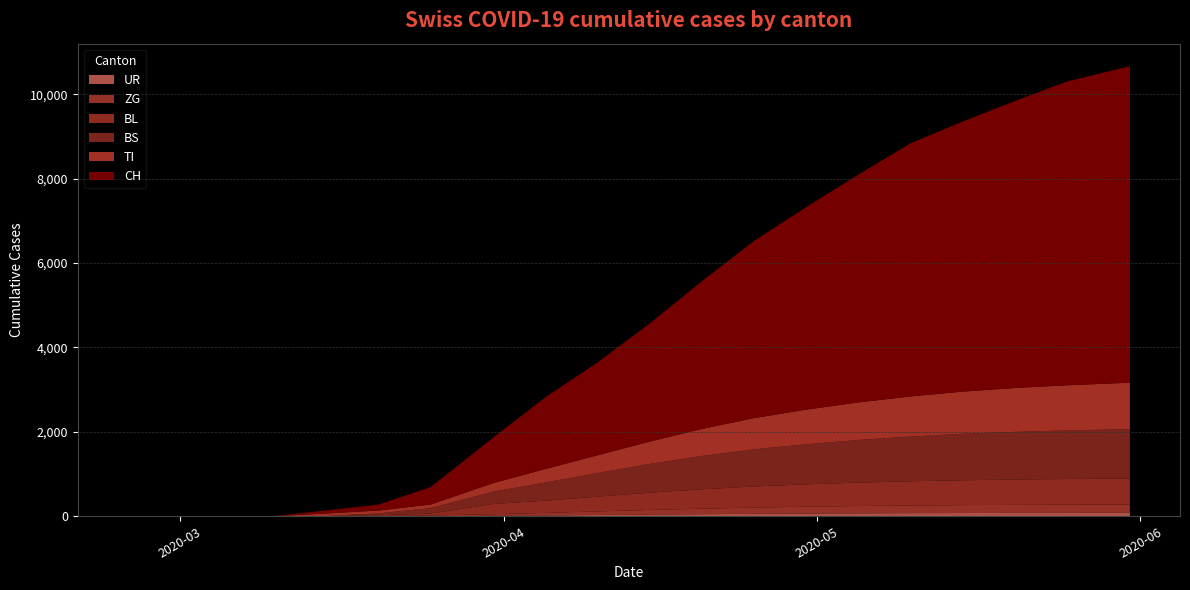

Reading left to right, extract all data points from this chart.

CH: 0	0	0	4	73	140	414	1079	1700	2200	2800	3500	4200	4800	5400	6000	6400	6800	7200	7500
TI: 0	0	0	0	61	67	85	202	320	420	530	640	740	820	890	950	1000	1040	1070	1100
BS: 0	0	0	0	0	46	128	292	430	560	680	790	880	950	1010	1060	1100	1130	1150	1170
BL: 0	0	0	2	5	18	46	242	290	350	410	460	500	530	555	575	590	600	610	618
ZG: 0	0	0	0	0	5	18	39	60	85	110	130	148	162	173	181	187	191	194	196
UR: 0	0	0	0	0	0	0	11	20	30	40	50	58	65	70	74	77	79	80	81